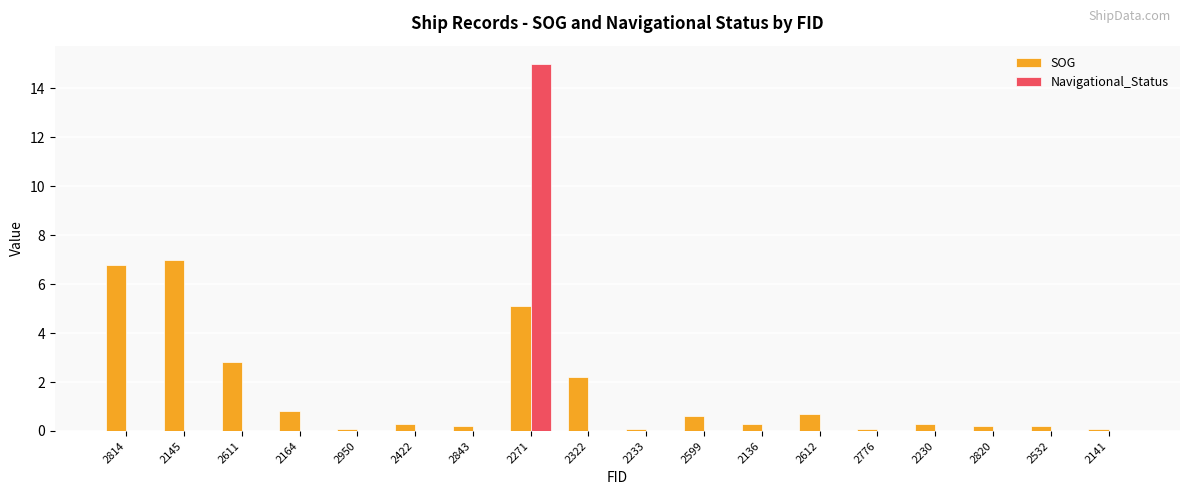

Between 2145 and 2532, which series saw the biggest shift?

SOG